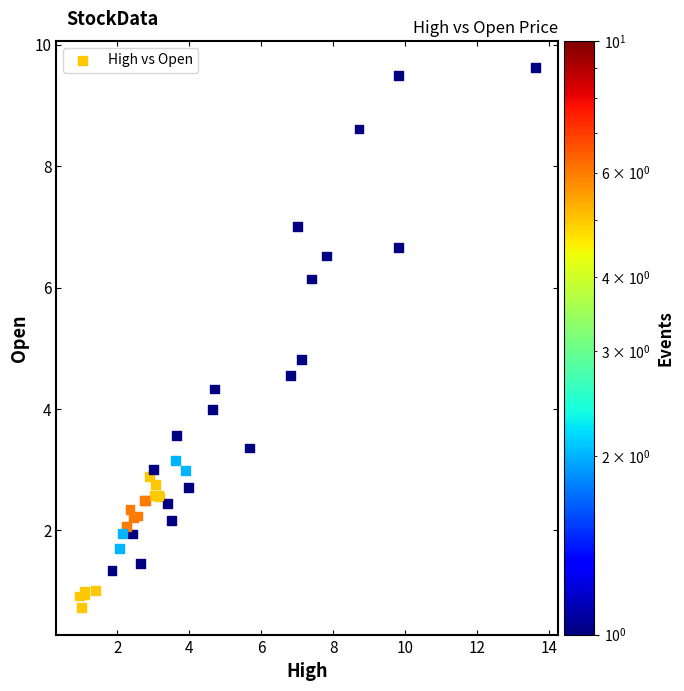

What Y value in the scatter plot is closest to 5?

4.8